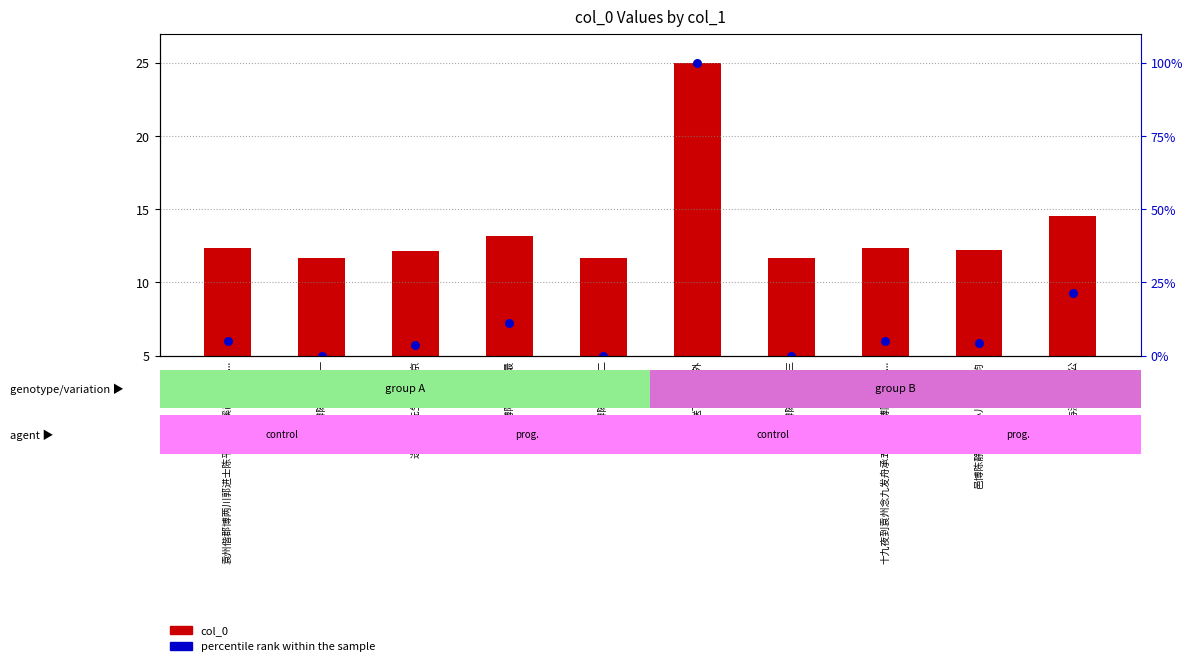

Is the value of percentile rank within the sample at 邑博陈静江诗送小儿会试次韵 greater than the value of col_0 at 与澄博陈太公 其二?

No